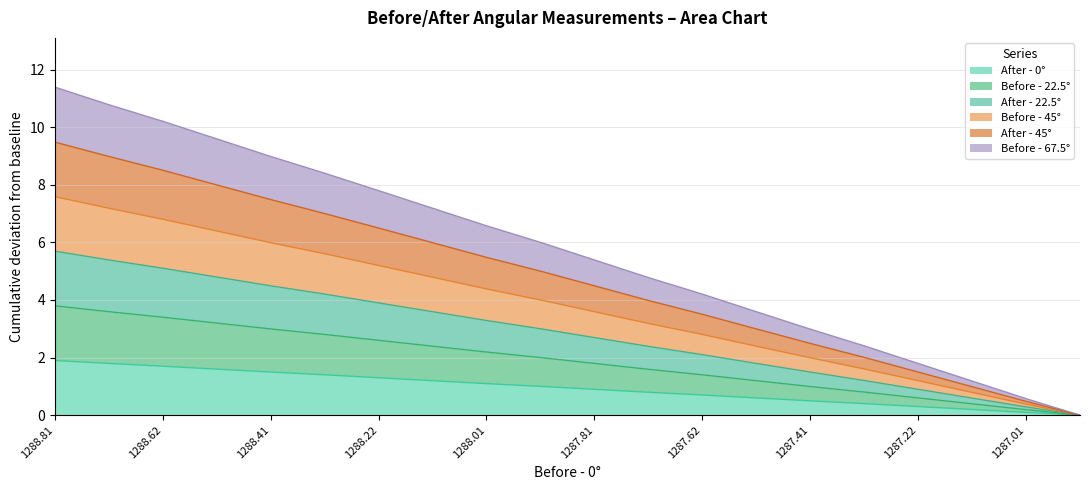

Which series has the widest spread of values?

Before - 67.5°